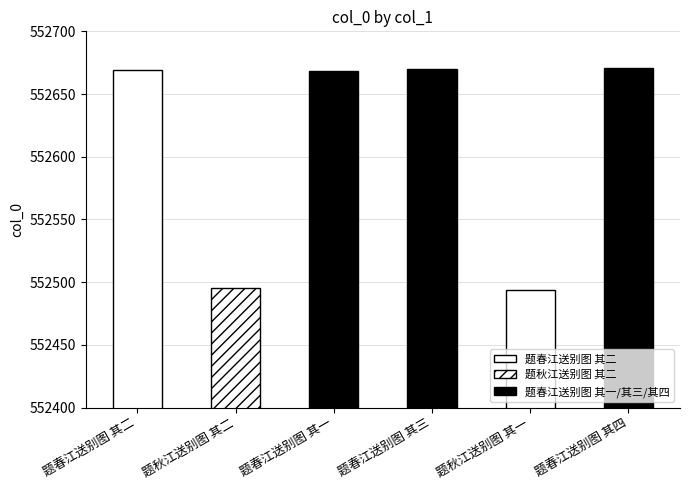

What is the sum of all values?

3315667